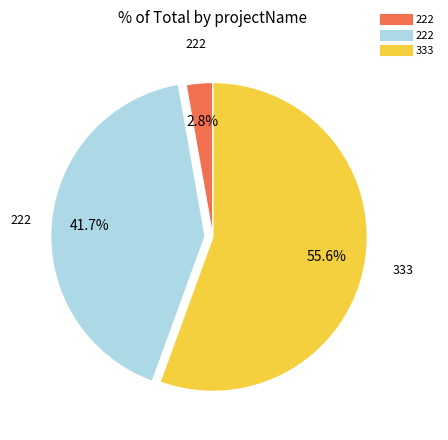

Count the number of slices in the pie.

3